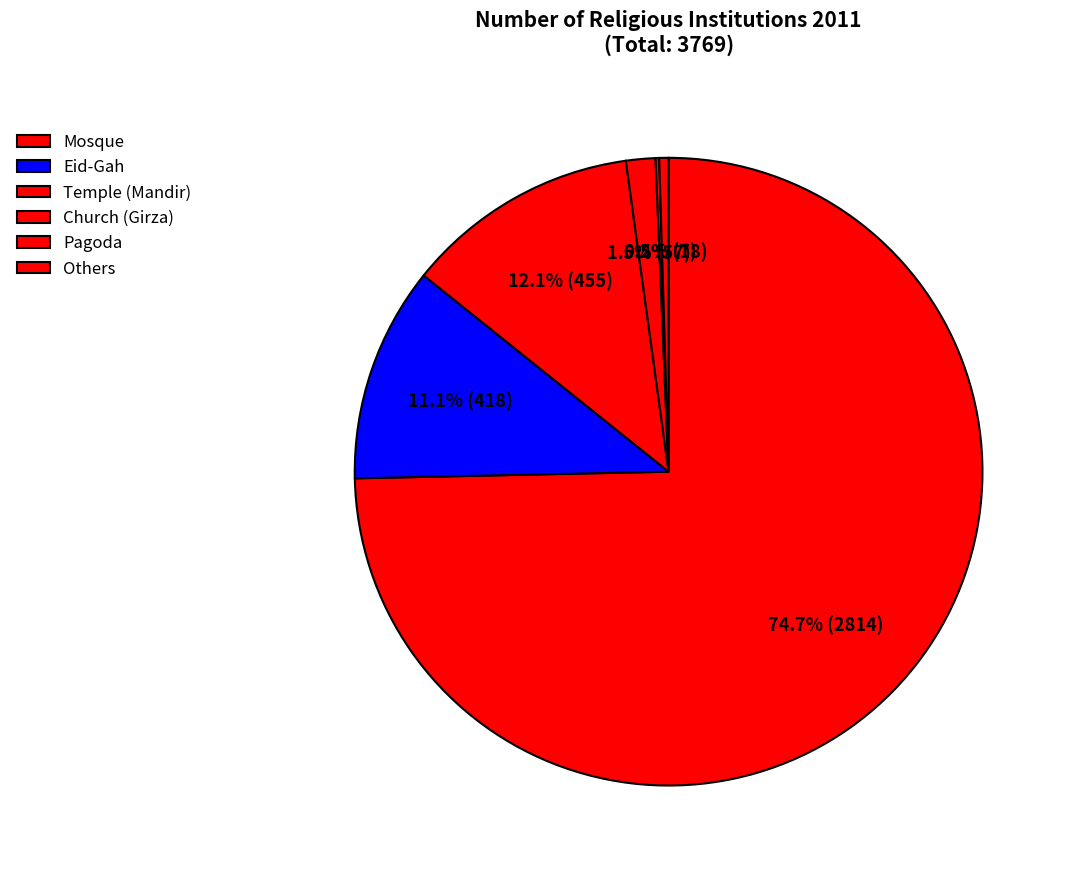

Between Church (Girza) and Pagoda, which is larger?

Church (Girza)